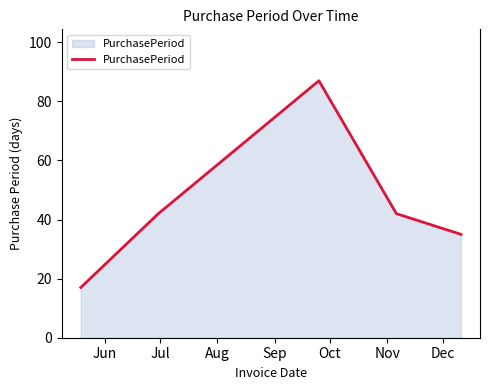

What is the greatest value displayed?

87